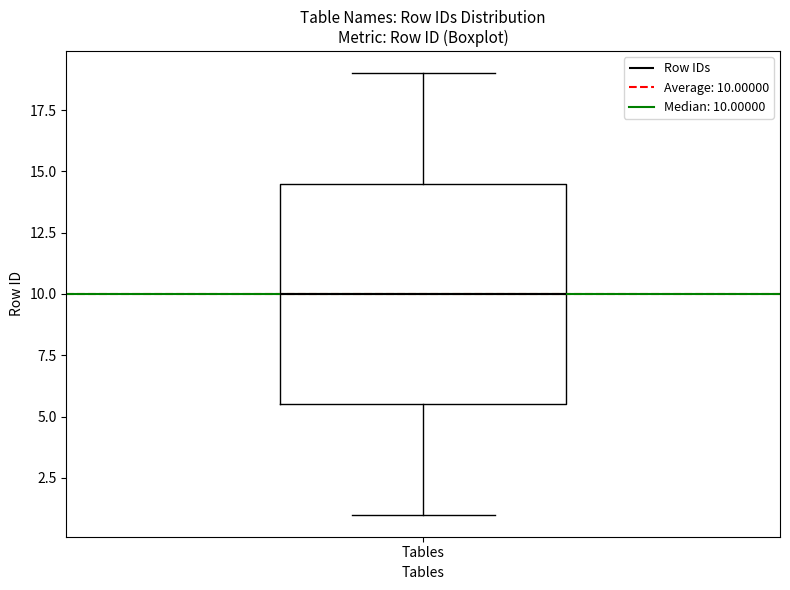

Transcribe this box plot: give where the median line is, the range the box spans, and where the two whiskers end, as read against the y-axis. The values are not printed on the chart, so give them approximately, as read against the axis.

median 10.0, box 5.5 to 14.5, whiskers 1.0 to 19.0